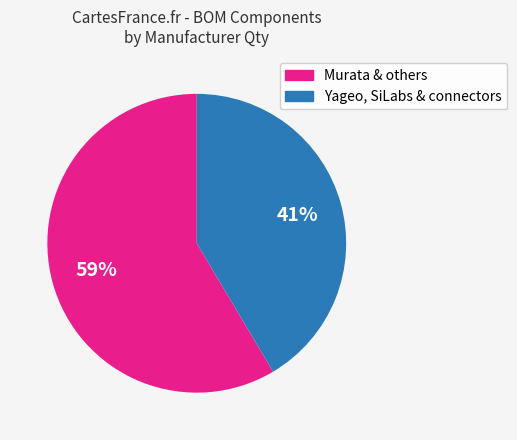

Is there a majority slice in this chart?

Yes